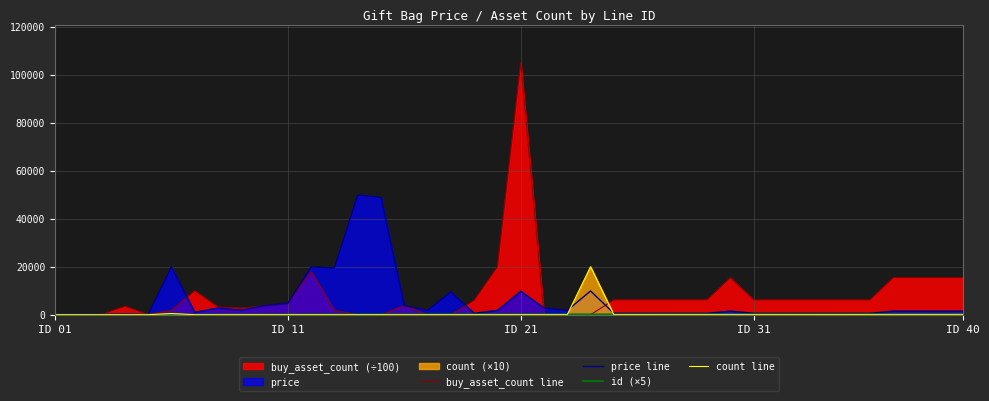

What is the maximum value for id (×5)?

295.0